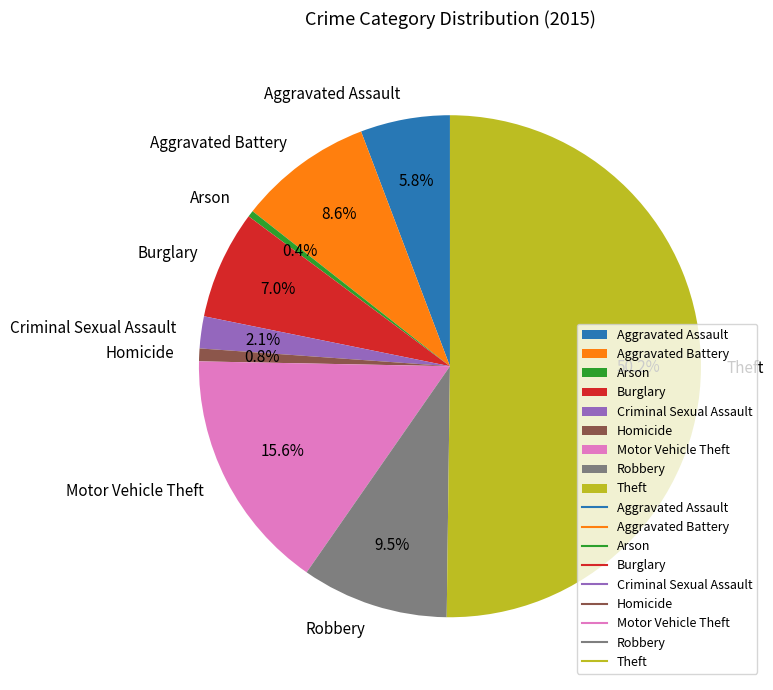

What is the ratio of the value at Criminal Sexual Assault to the value at Aggravated Assault?

0.4